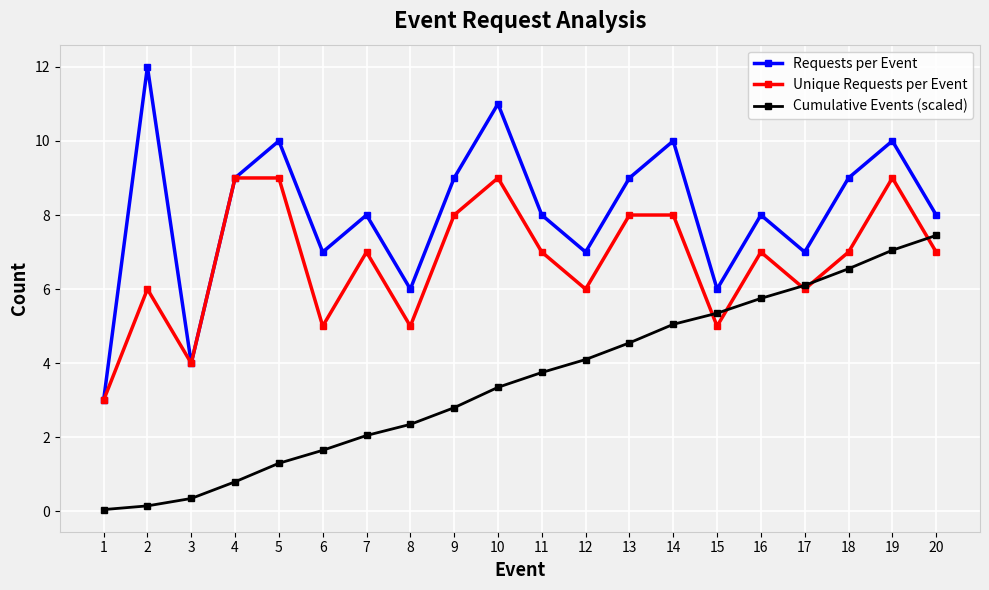

Count the number of data series in this chart.

3